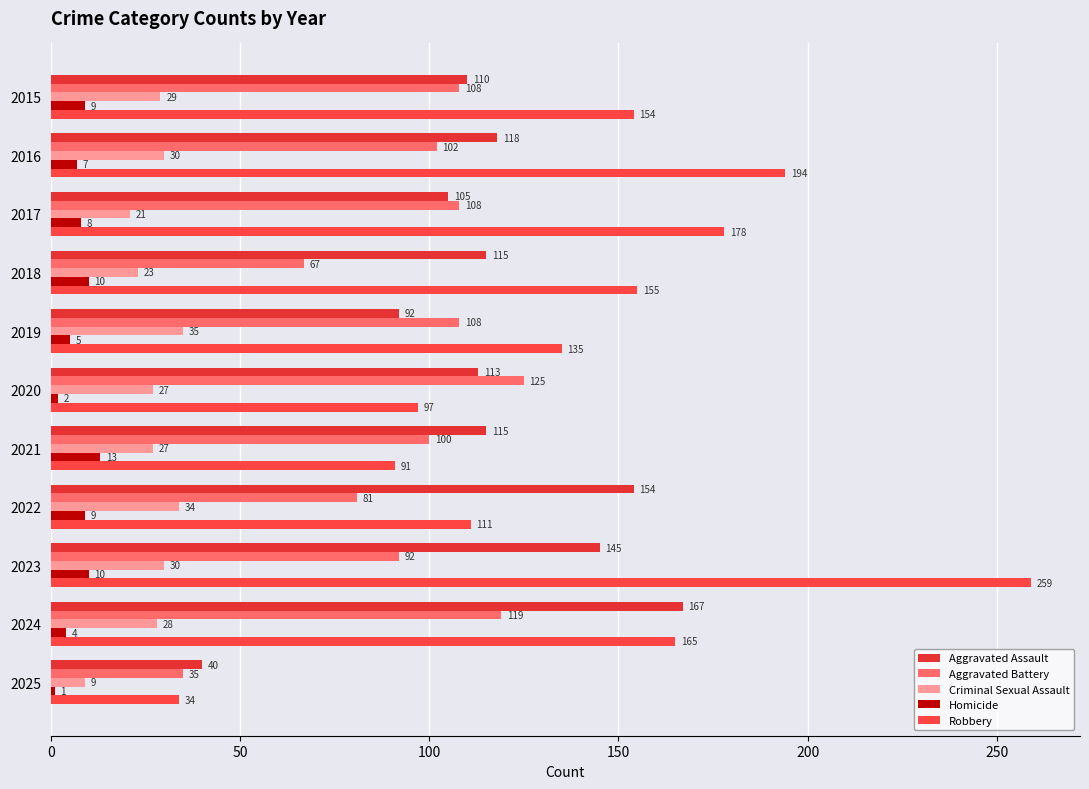

What is the greatest value displayed?

259